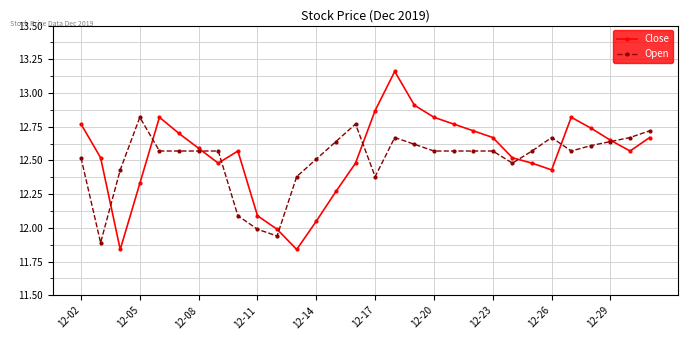

How many lines are shown in the chart?

2